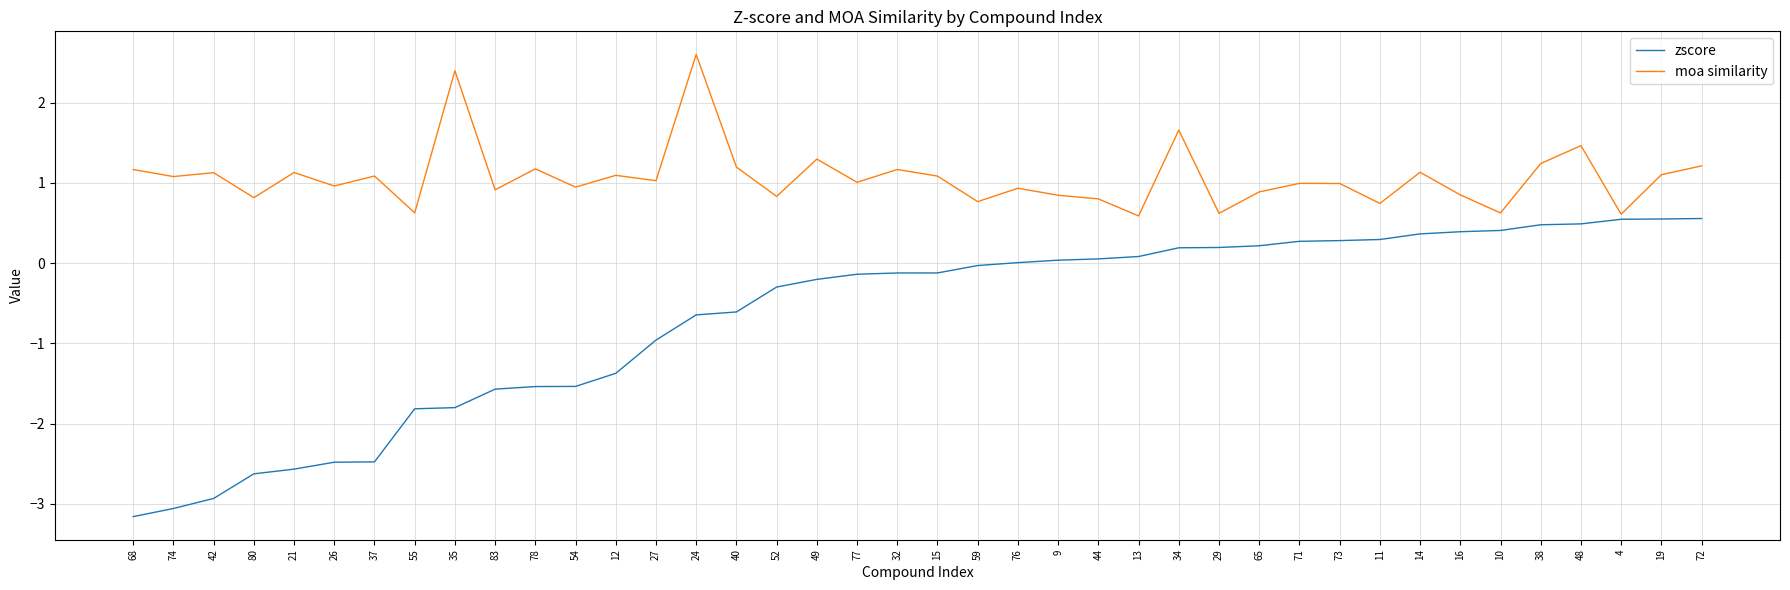

The moa similarity series shows 1.6 at 68. True or false?

False